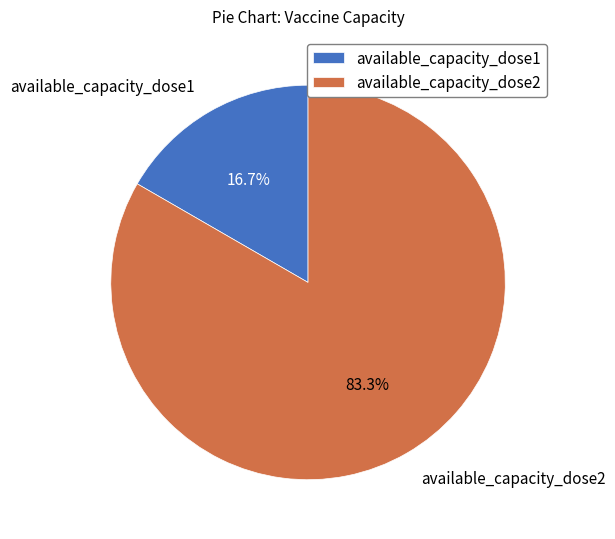

To the nearest percent, what is the average slice percentage?

50%